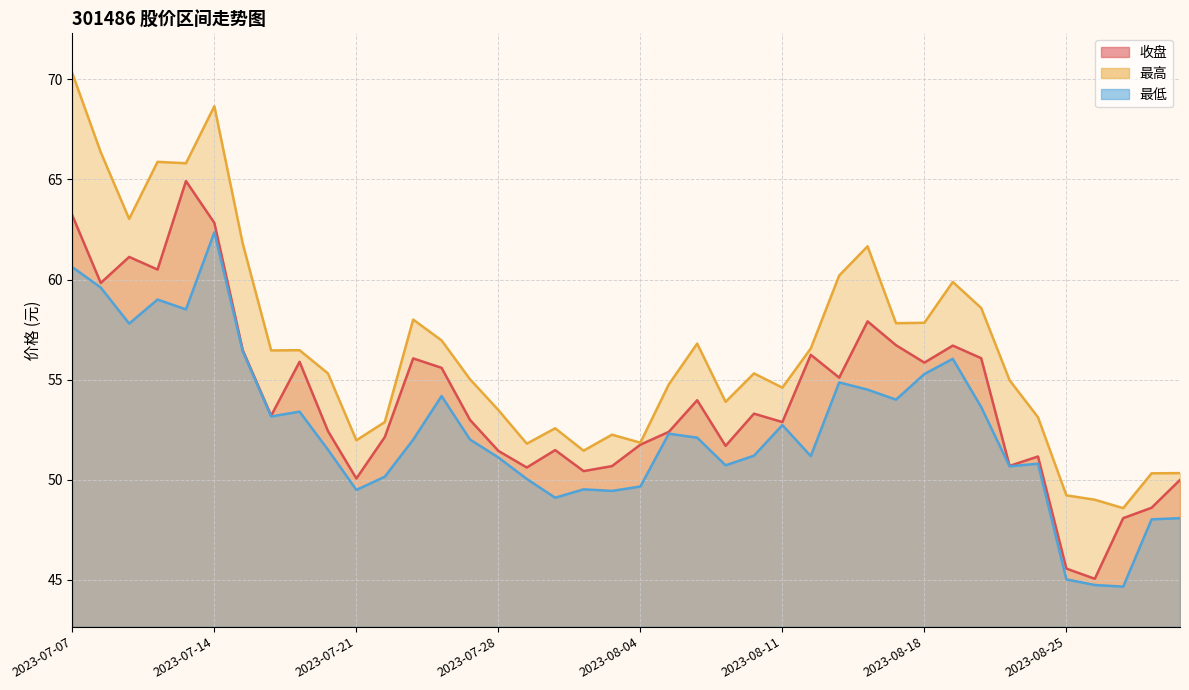

At which label does 收盘 reach its peak?

2023-07-13